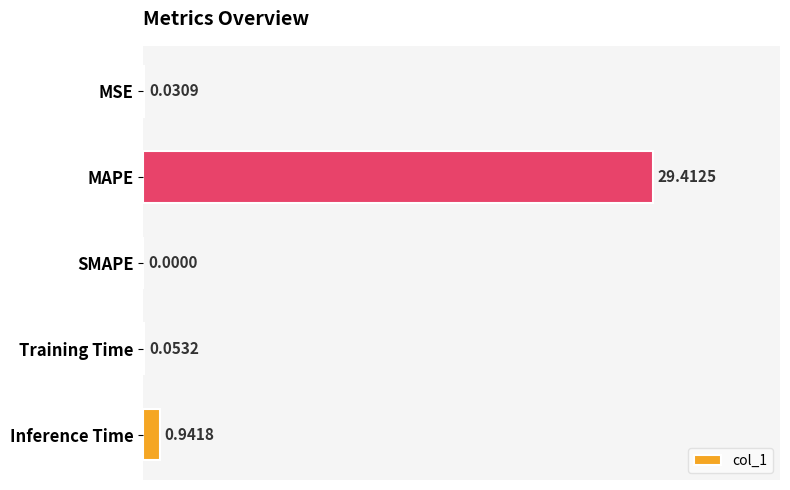

What is the greatest value displayed?

29.4